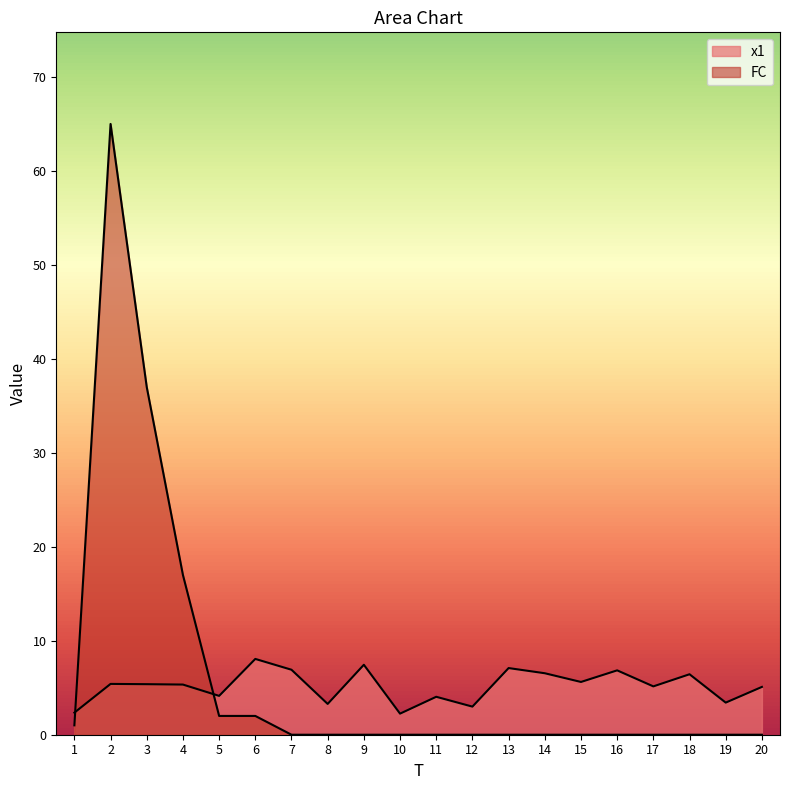

Between which two adjacent categories do x1 and FC first intersect?

1 and 2